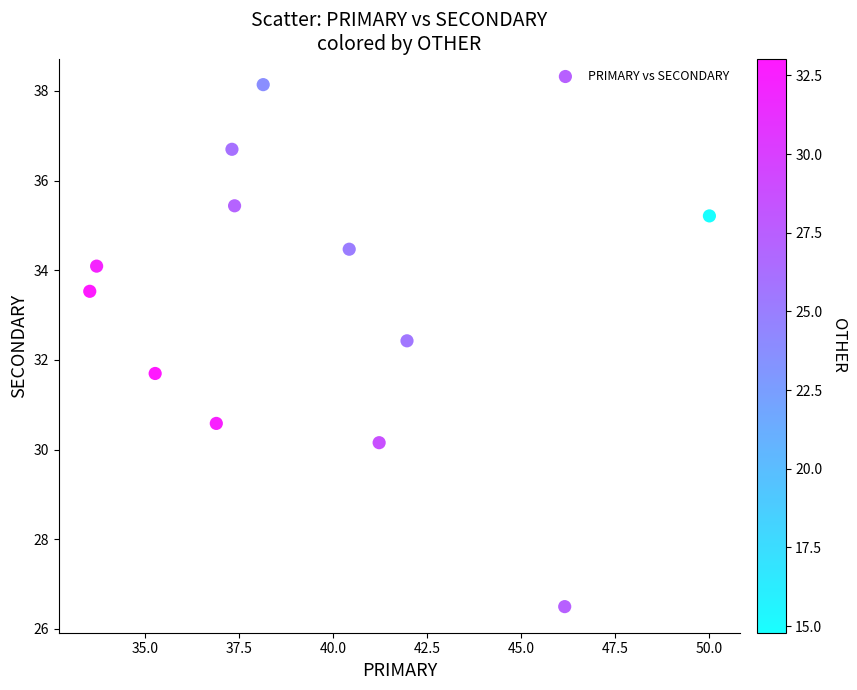

What is the range of X values (max minus min)?

16.5